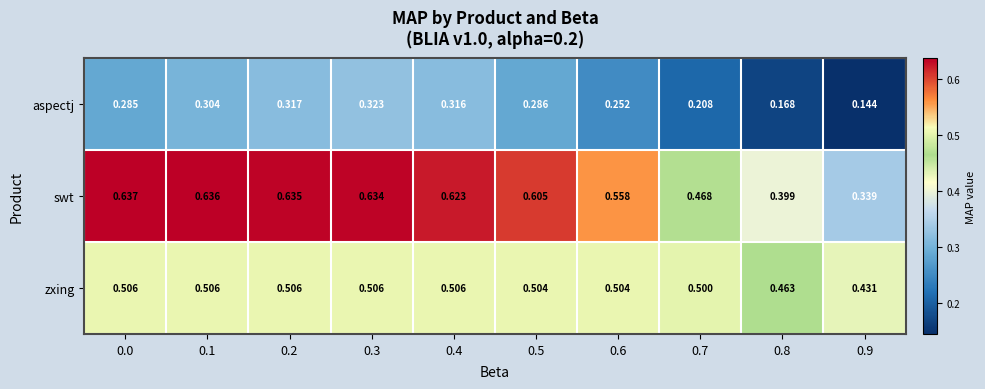

Which series changed the most between 0.3 and 0.5?

aspectj